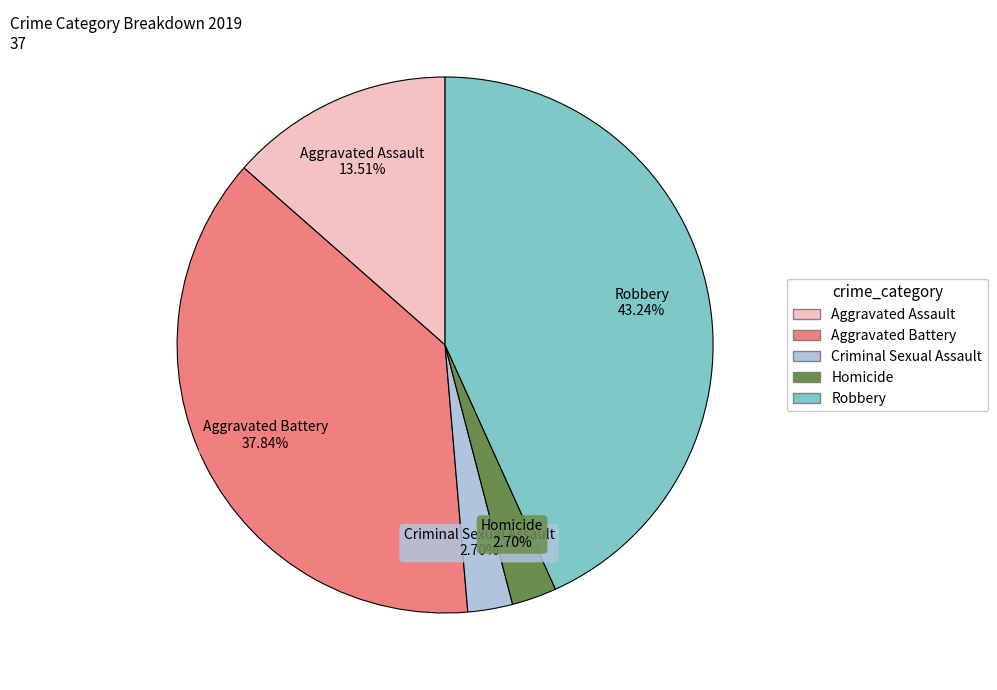

To the nearest percent, what percentage of the pie is Aggravated Battery?

38%